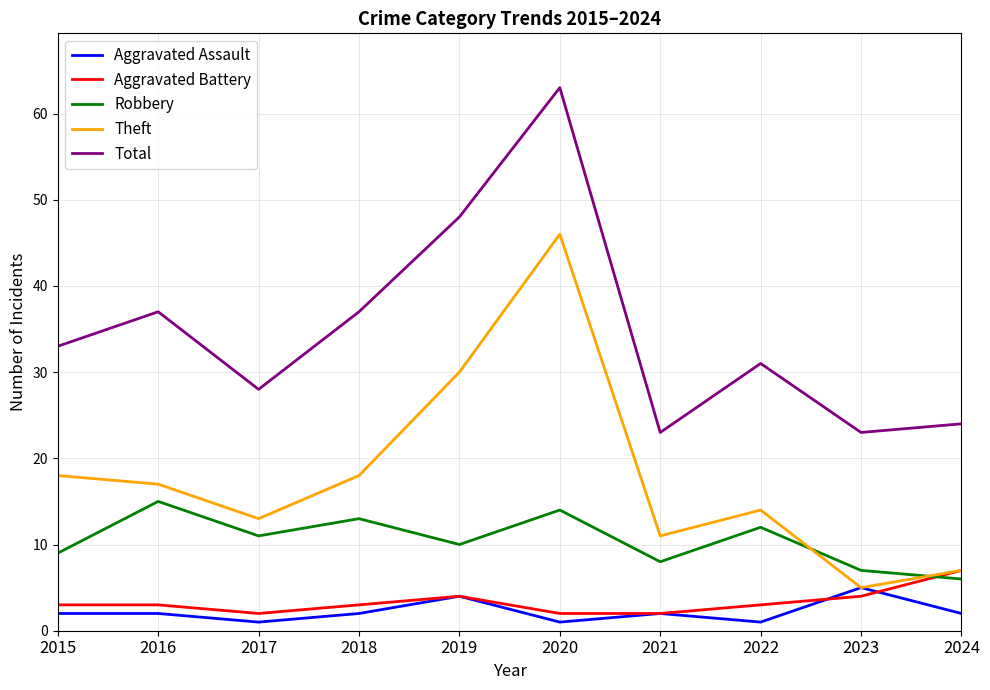

The value of Aggravated Battery at 2024 is 12. True or false?

False